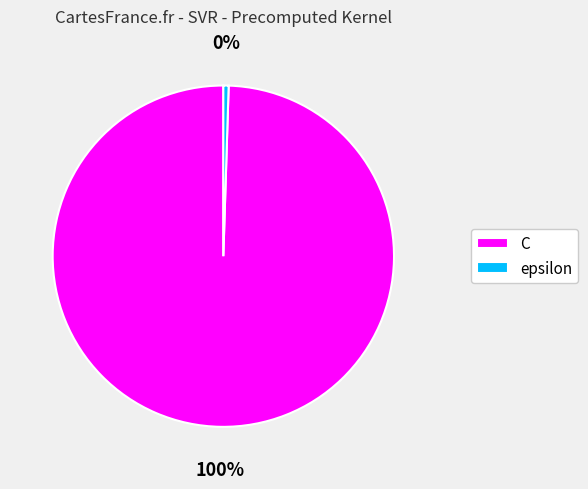

The C slice represents 88% of the pie. True or false?

False